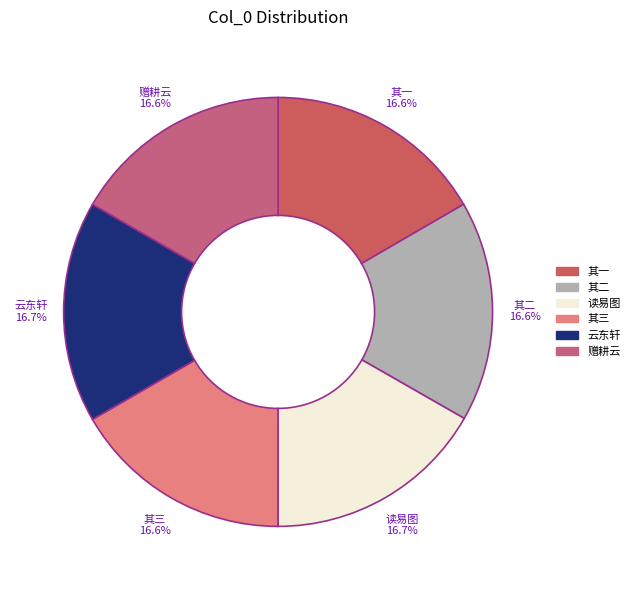

How many slices are in this pie chart?

6